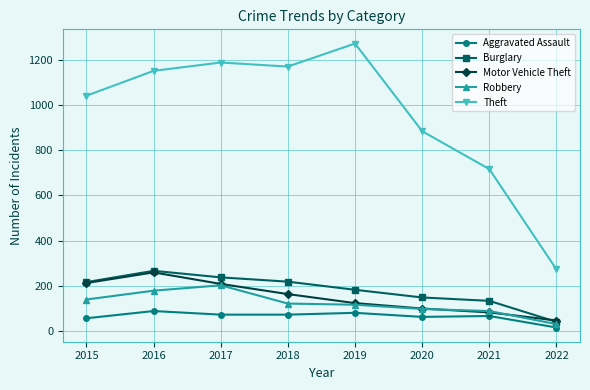

Which series has the widest spread of values?

Theft